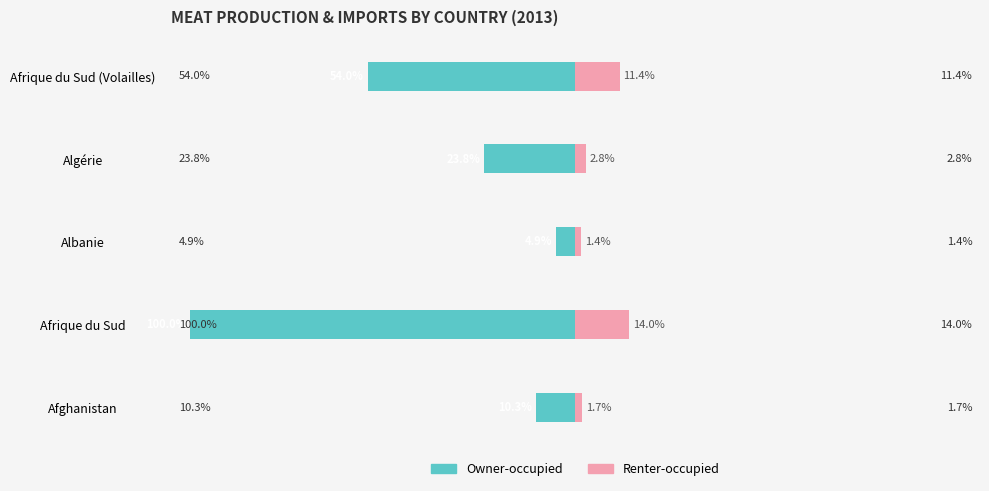

How many groups of bars are there?

5